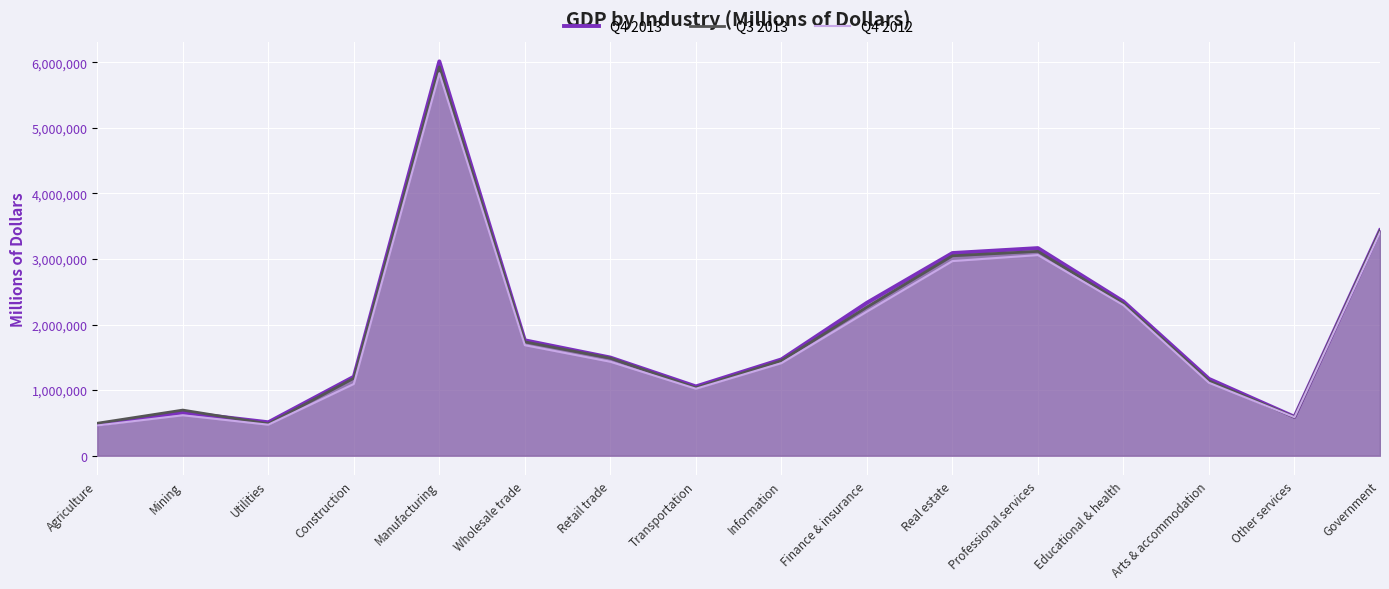

Reading left to right, list all the values displayed in this chart.

Q4 2013: 474867	660844	509768	1204126	6013587	1759660	1496901	1056446	1468572	2332214	3090407	3165886	2351556	1171466	592607	3438129
Q3 2013: 494601	695396	485713	1181936	5929025	1735307	1486897	1035567	1449034	2266012	3048620	3116092	2320680	1140710	586579	3428204
Q4 2012: 460581	616414	472477	1093774	5832171	1685148	1432626	1021244	1411285	2197052	2967700	3059425	2295401	1112208	587019	3405927